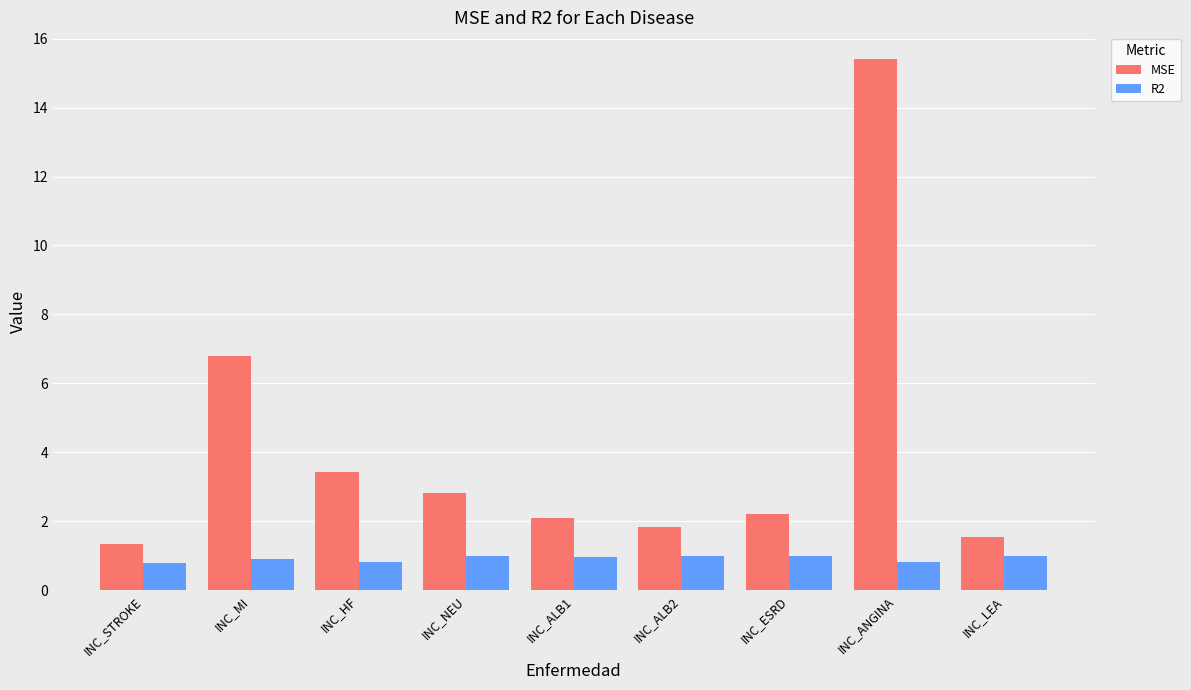

Which series has the widest spread of values?

MSE